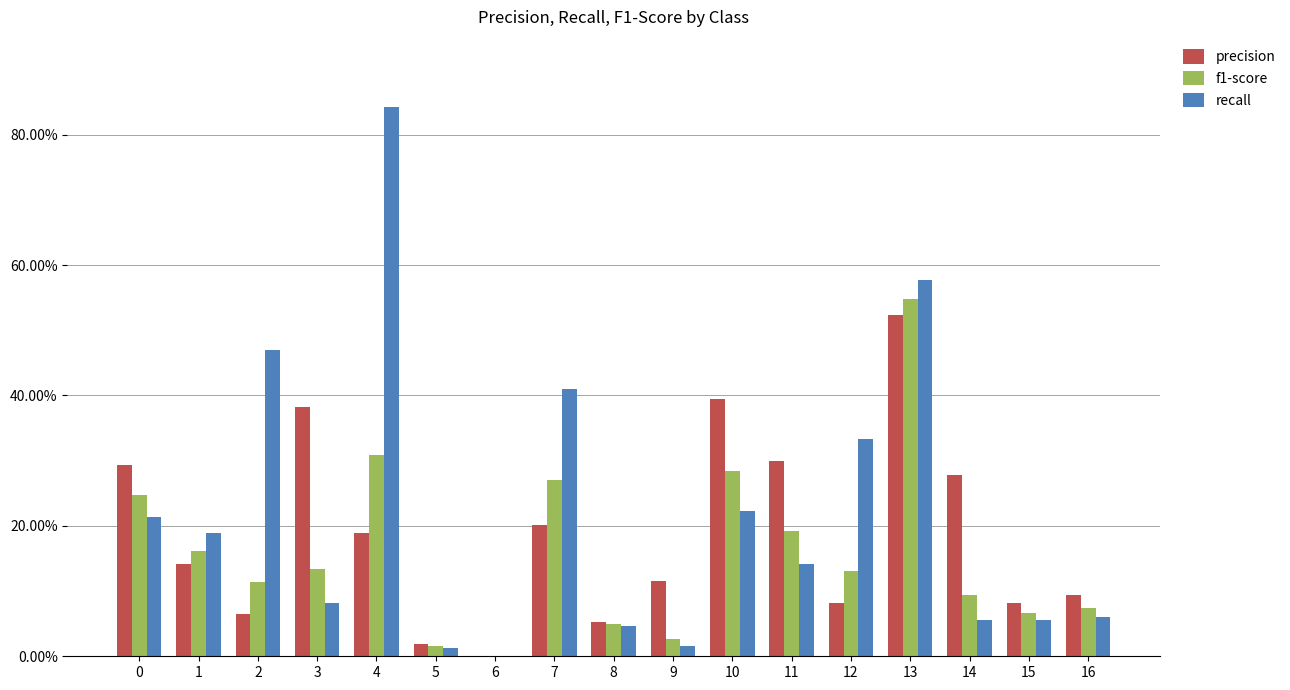

Read the precision value at 14.

0.3